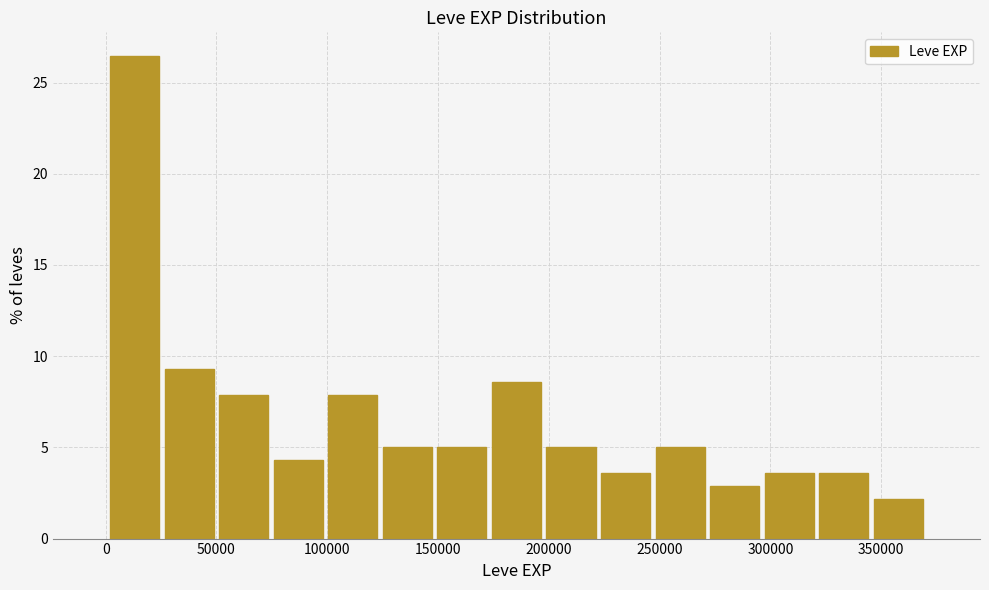

How tall is the bar that spans 50000 to 75000 on the x-axis? Neither the bar edges nor the heights are printed on the chart, so give them approximately, as read against the axes.

8.0